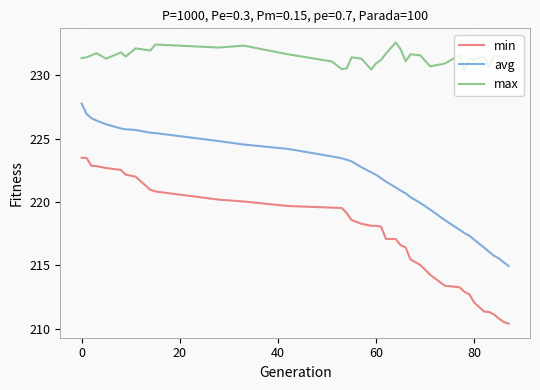

True or false: avg and min intersect in this chart.

False